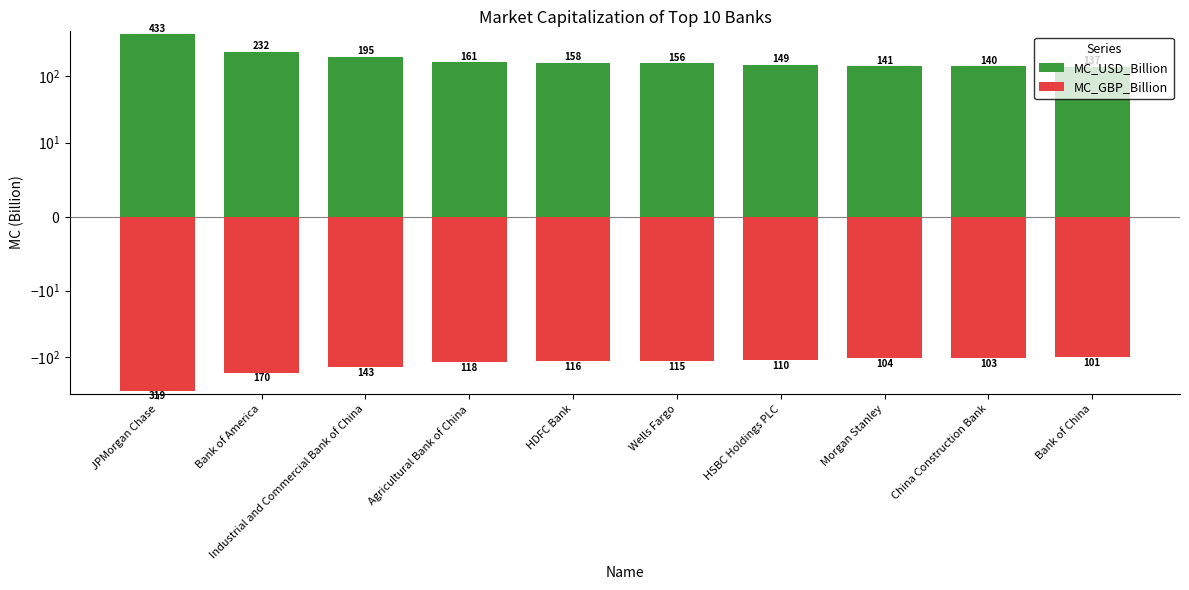

At which category is the sum across all series the highest?

JPMorgan Chase